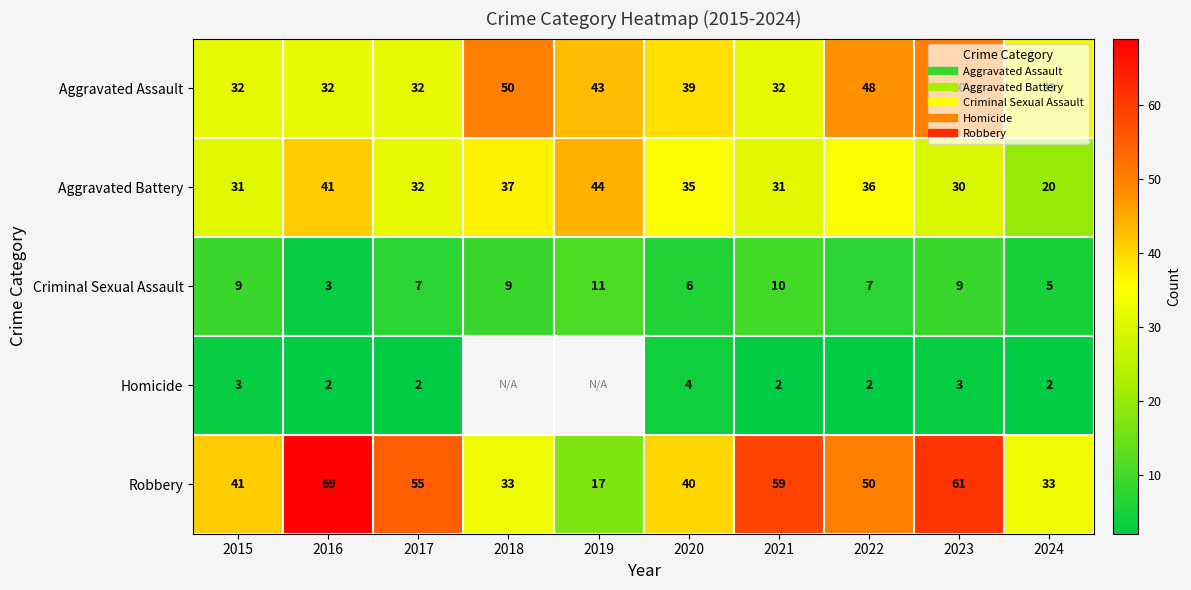

What is the average value of the Aggravated Battery series?

33.7